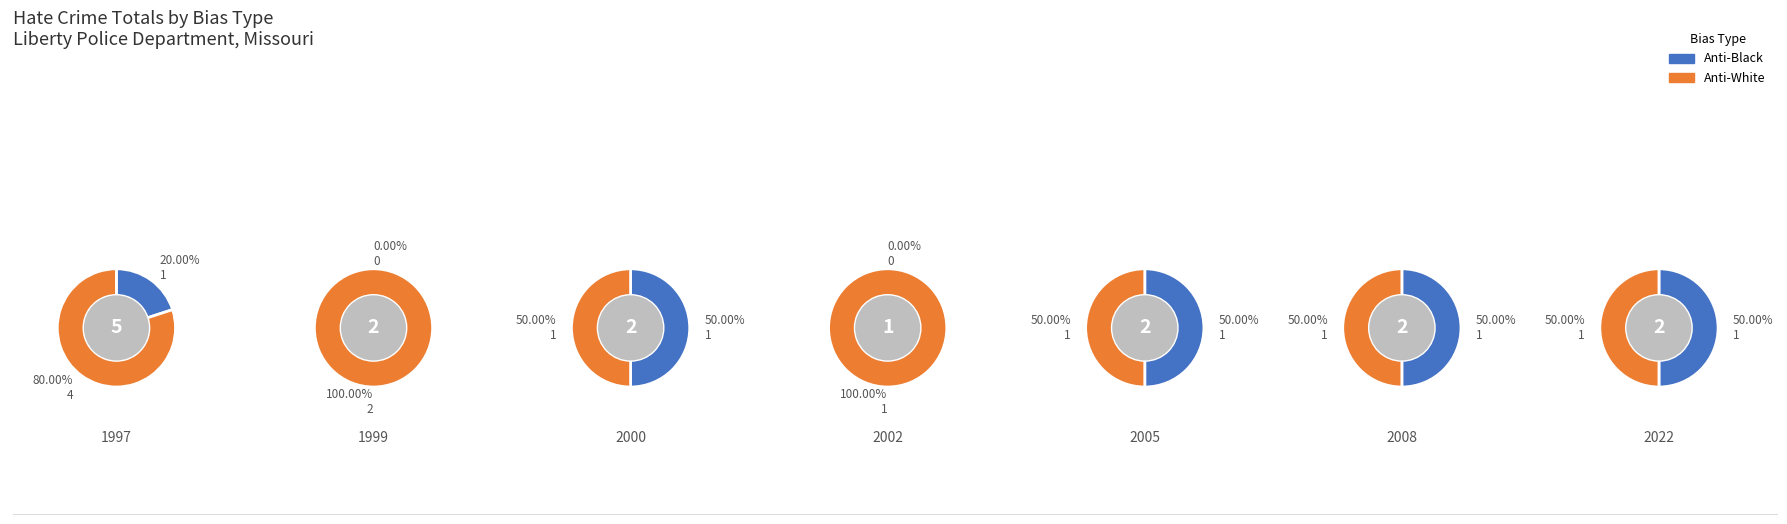

How many slices are in this pie chart?

7